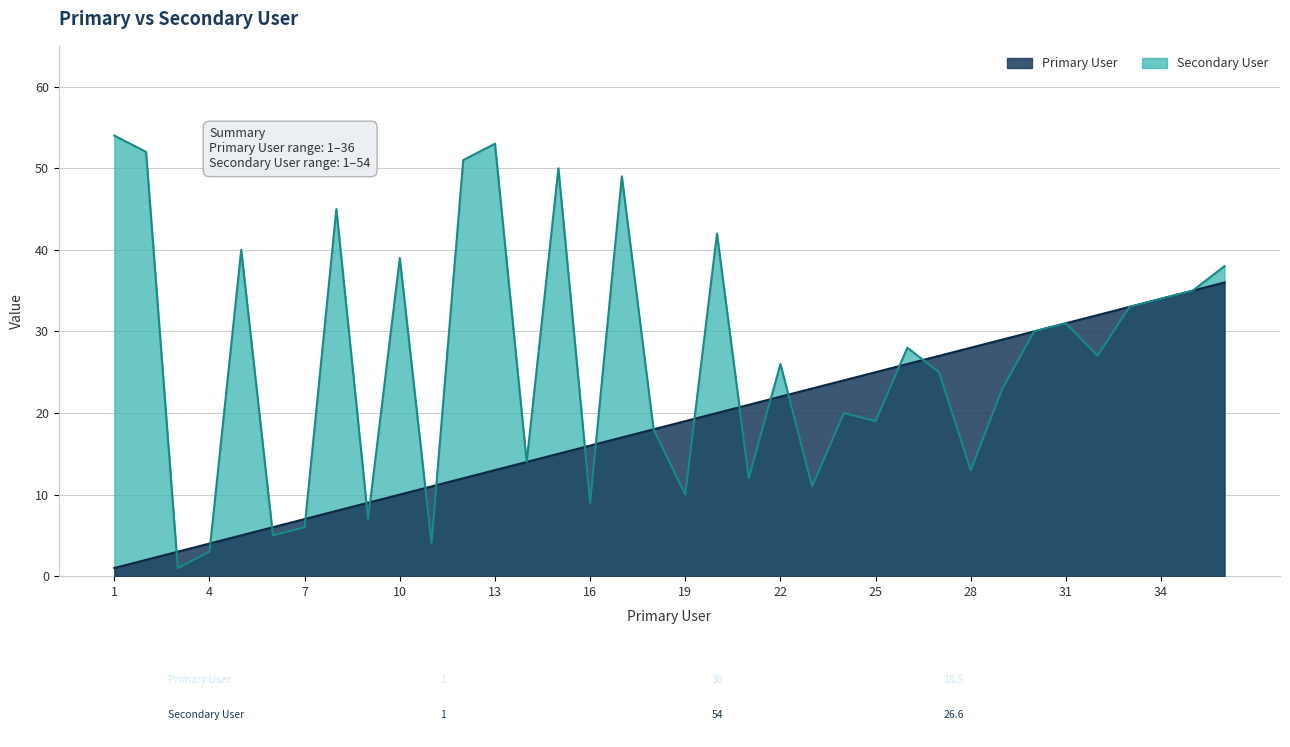

Which category has the highest value in the Primary User series?

36